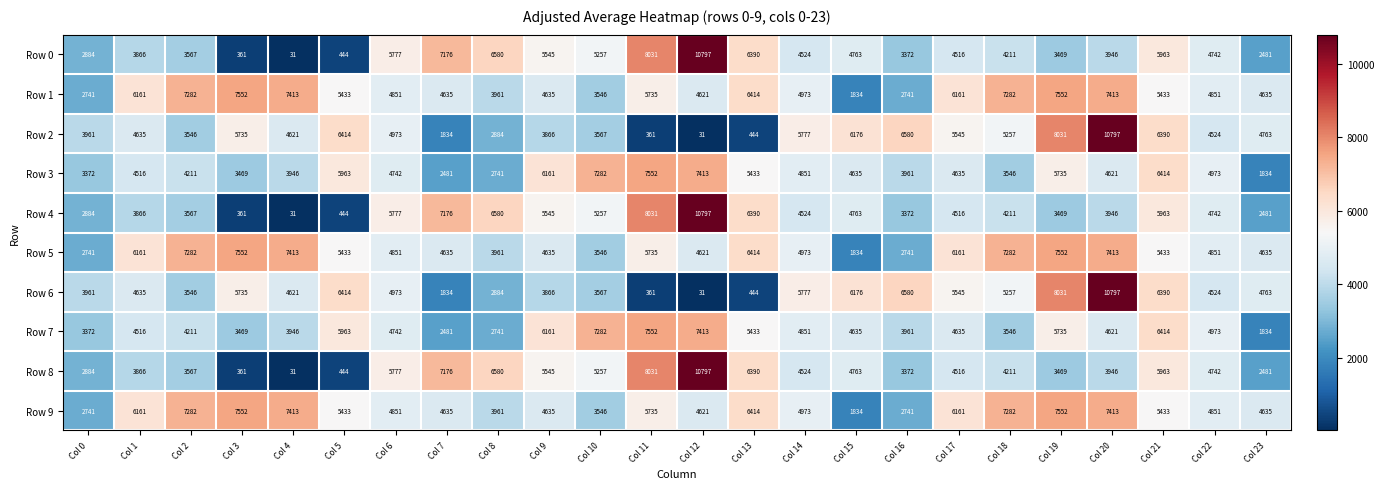

What is the total value across all series at Col 13?

50166